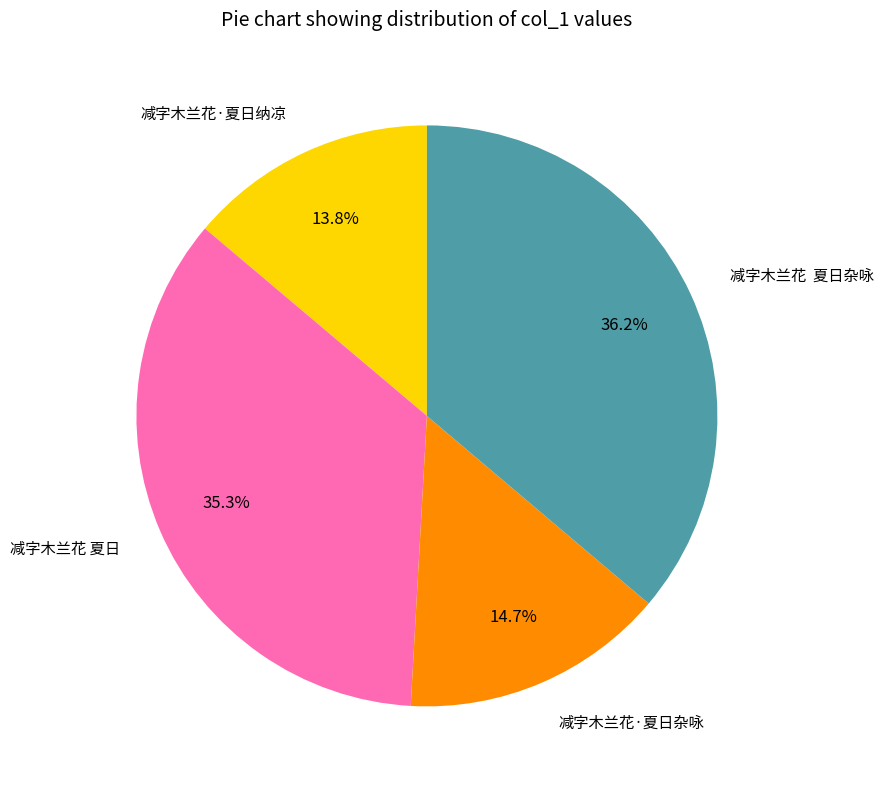

Which category has the biggest portion of the pie?

减字木兰花 夏日杂咏